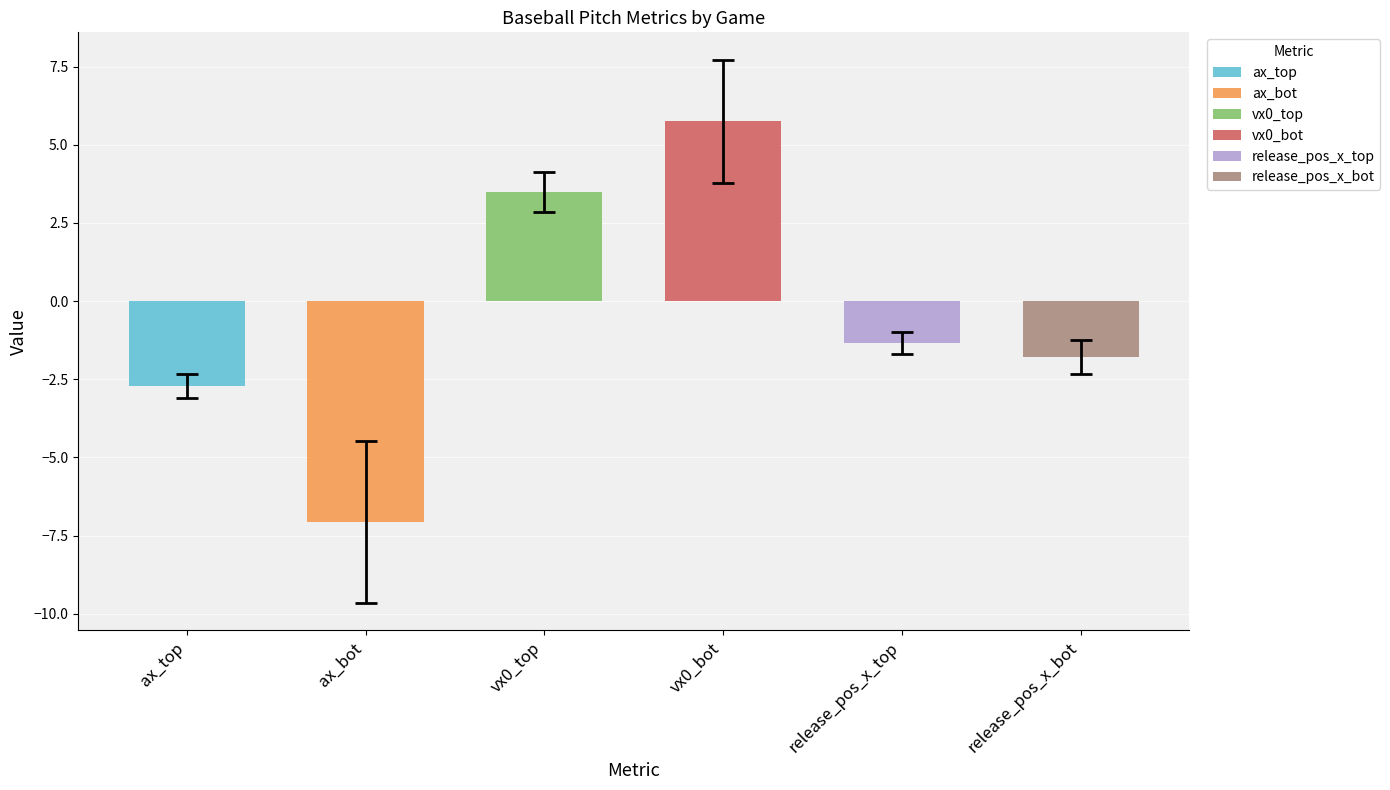

Which label corresponds to the smallest value in the chart?

ax_bot